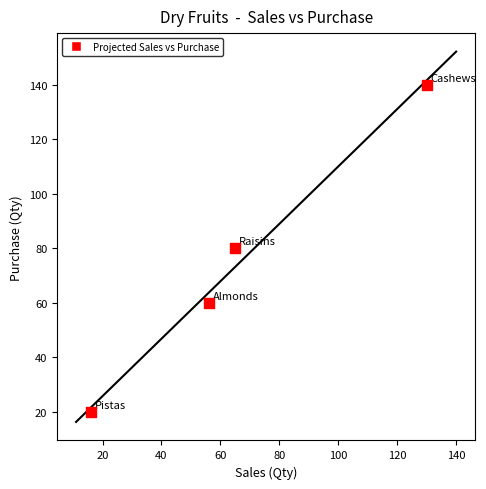

What is the average X value?

67